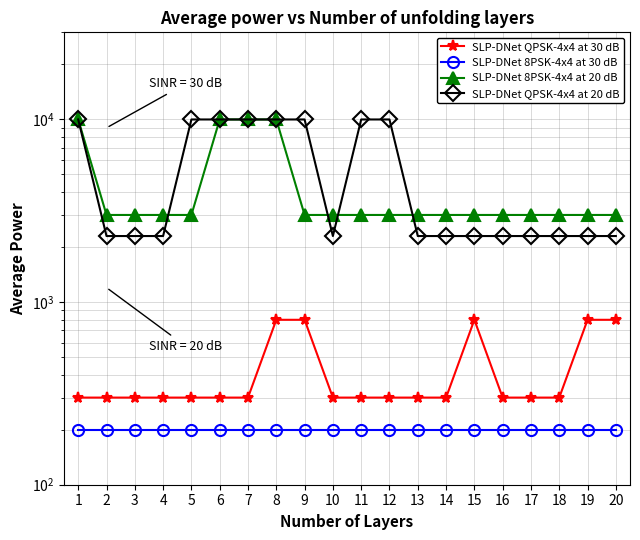

True or false: SLP-DNet QPSK-4x4 at 20 dB has more than 2 points higher than both neighbors.

False